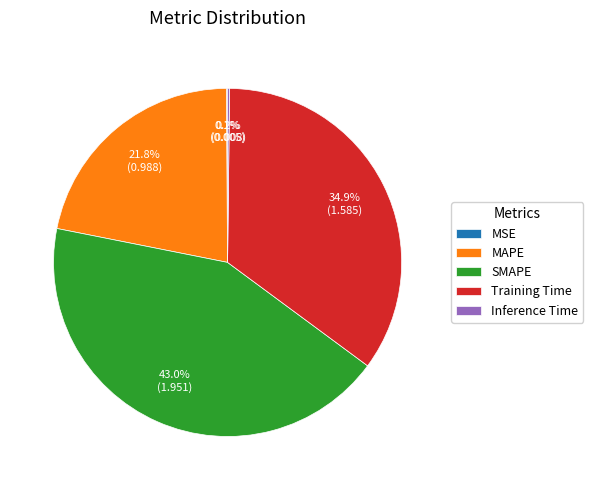

To the nearest percent, what percentage of the pie is SMAPE?

43%